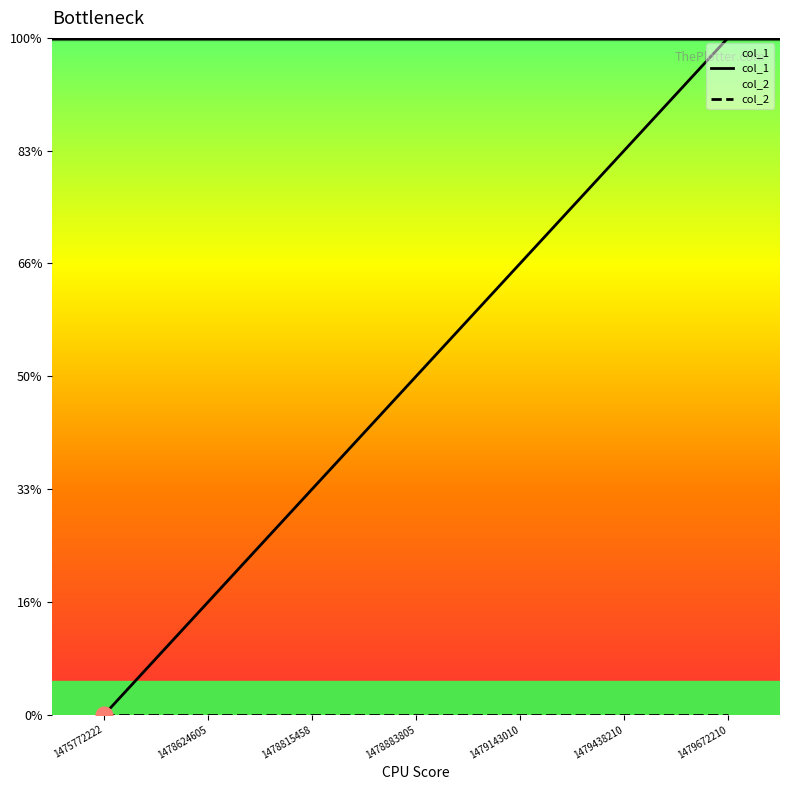

True or false: col_1 and col_2 intersect in this chart.

False